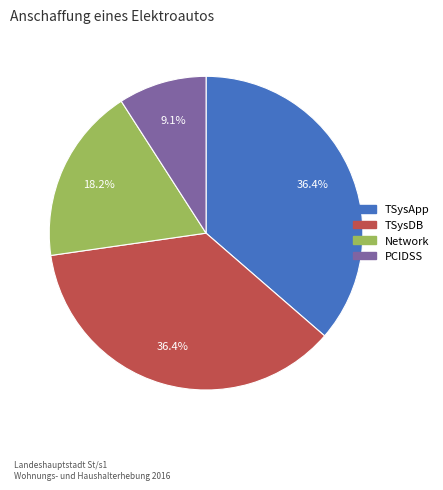

What is the smallest slice in the pie chart?

PCIDSS